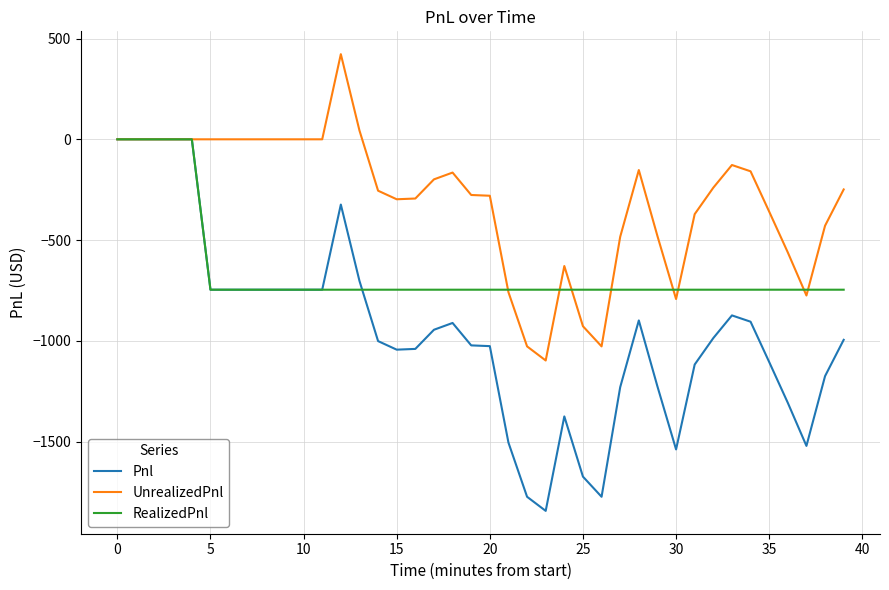

List the series in order of their overall mean, highest first.

UnrealizedPnl, RealizedPnl, Pnl